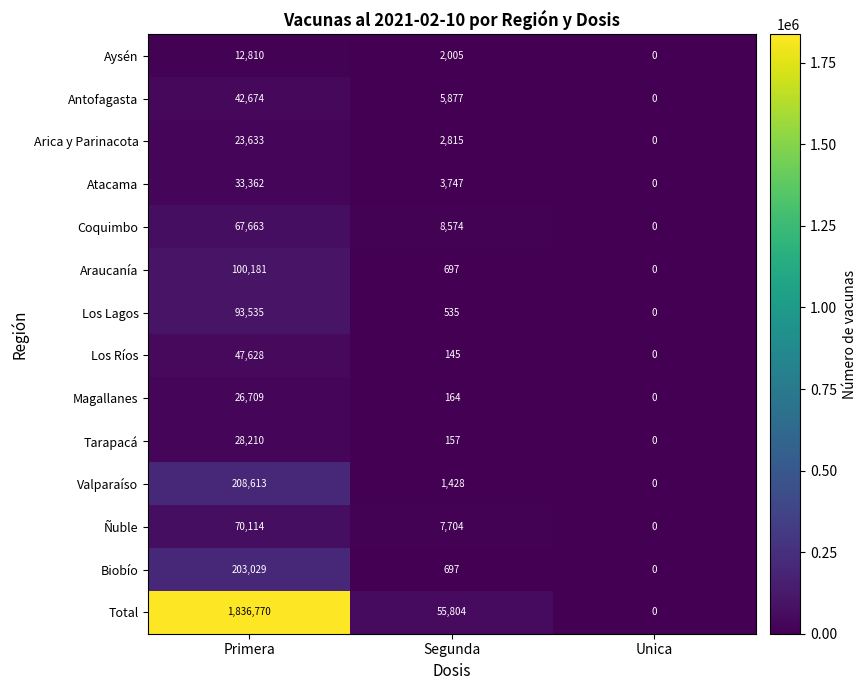

What is the sum of the Arica y Parinacota values at Unica and Segunda?

2815